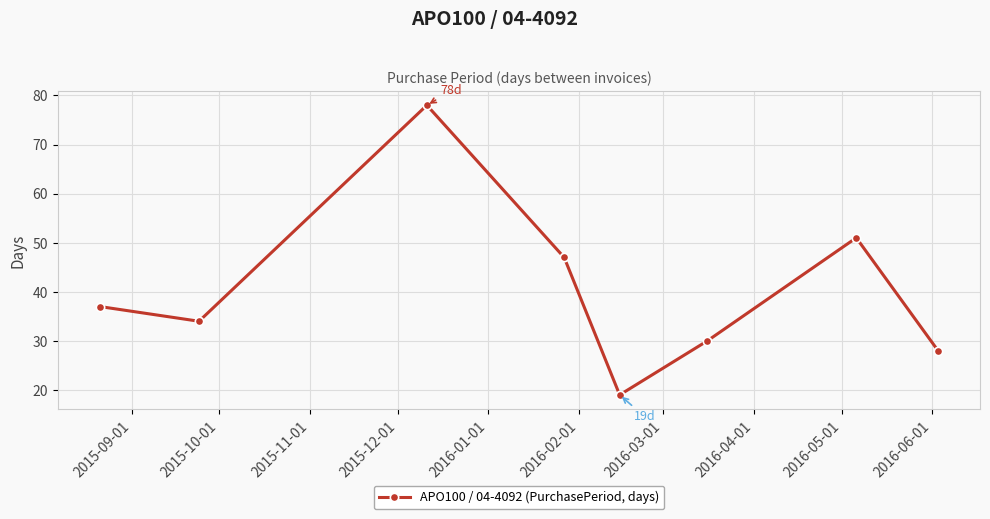

What is the minimum value shown in the chart?

19